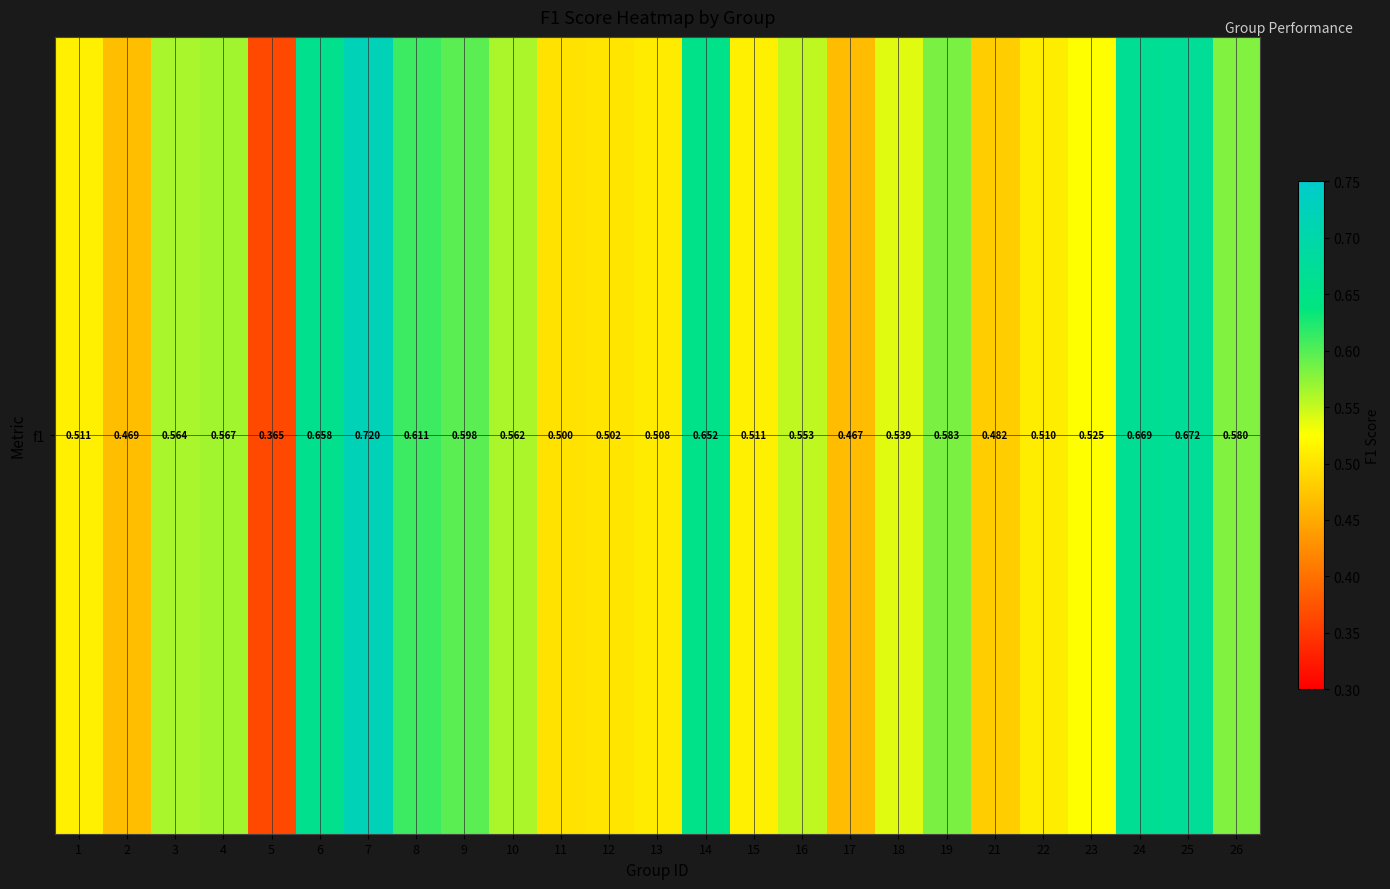

At which label is the value closest to 0?

5